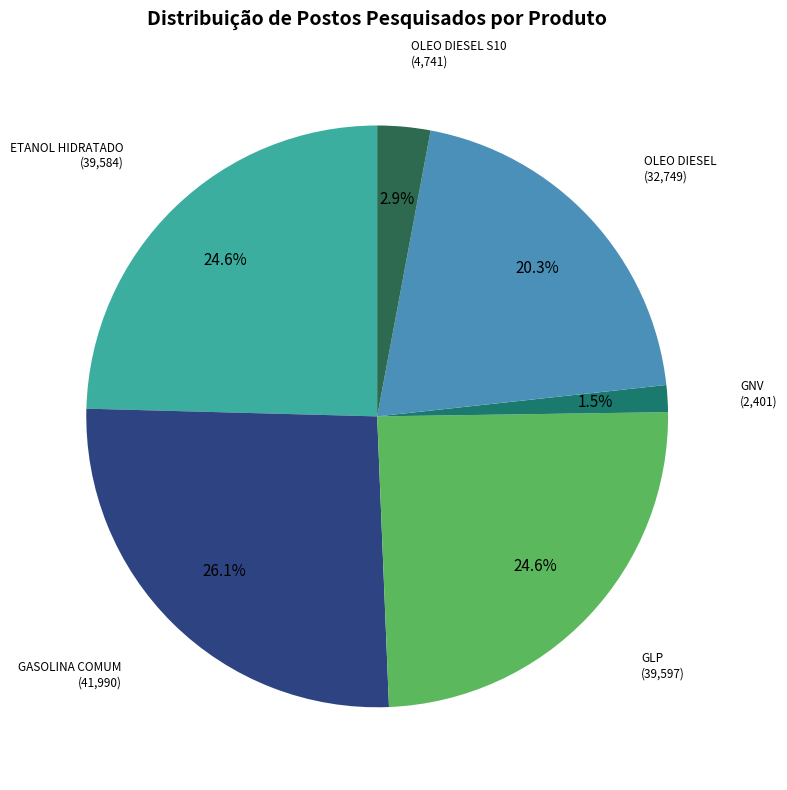

Does OLEO DIESEL S10 account for over 50% of the chart?

No